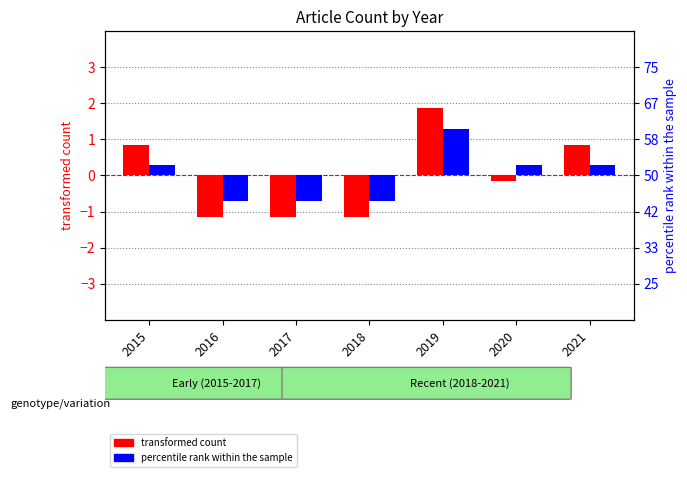

List the series in order of their overall mean, highest first.

percentile rank within the sample, transformed count